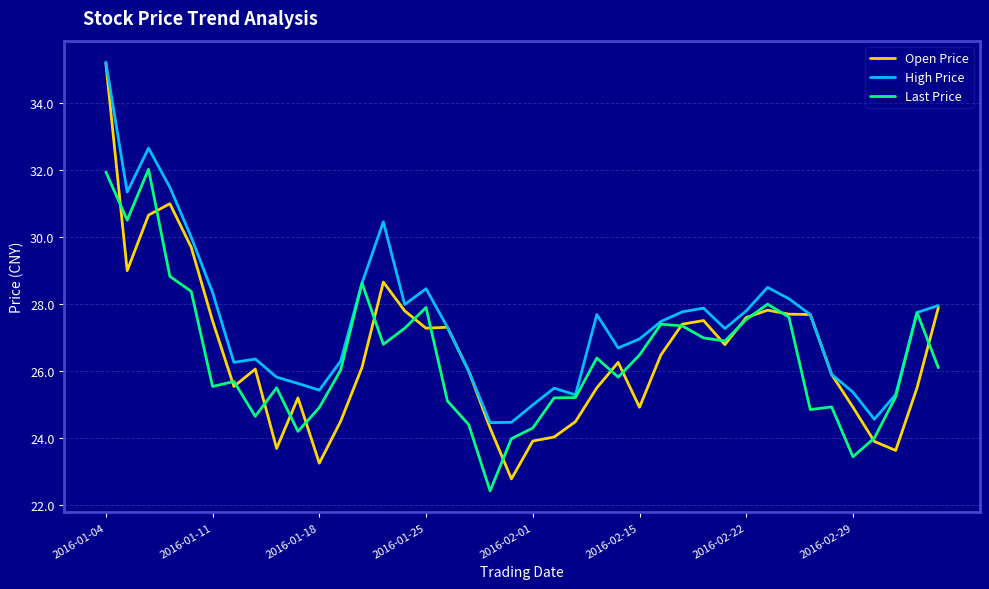

What are all the series names shown in the legend?

Open Price, High Price, Last Price